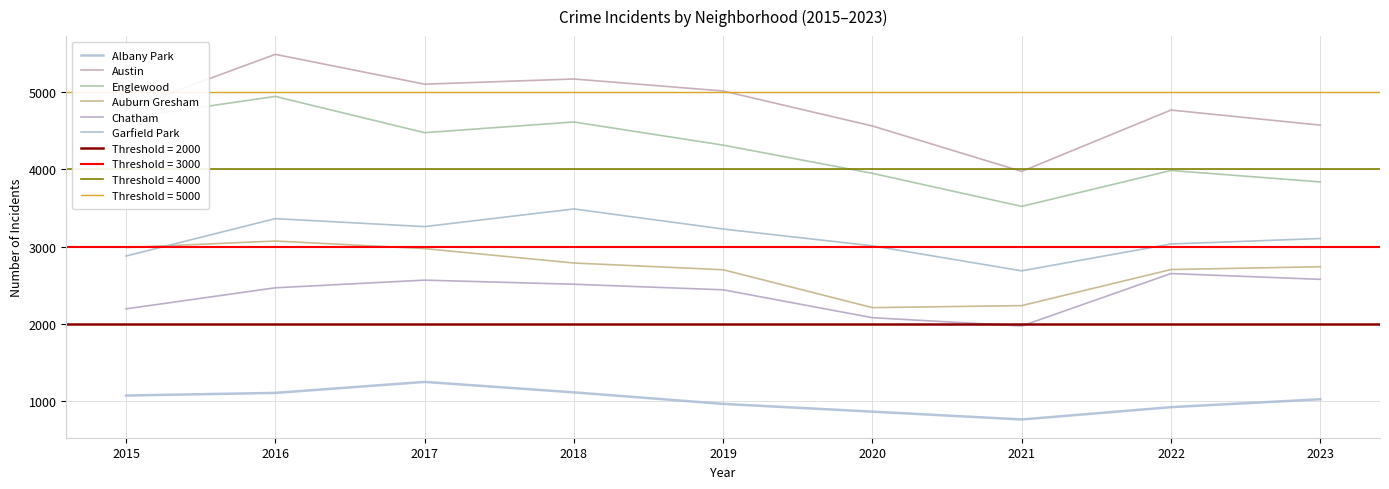

How many distinct data groups are displayed?

6